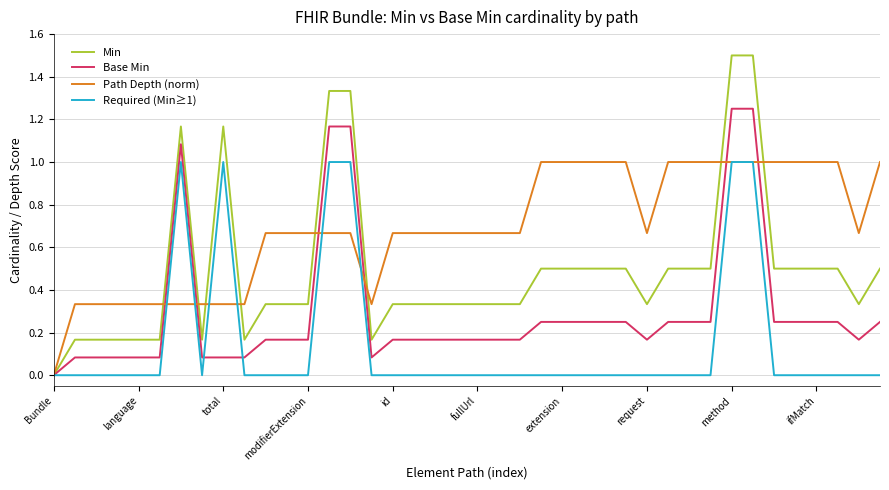

What is the greatest value displayed?

1.5